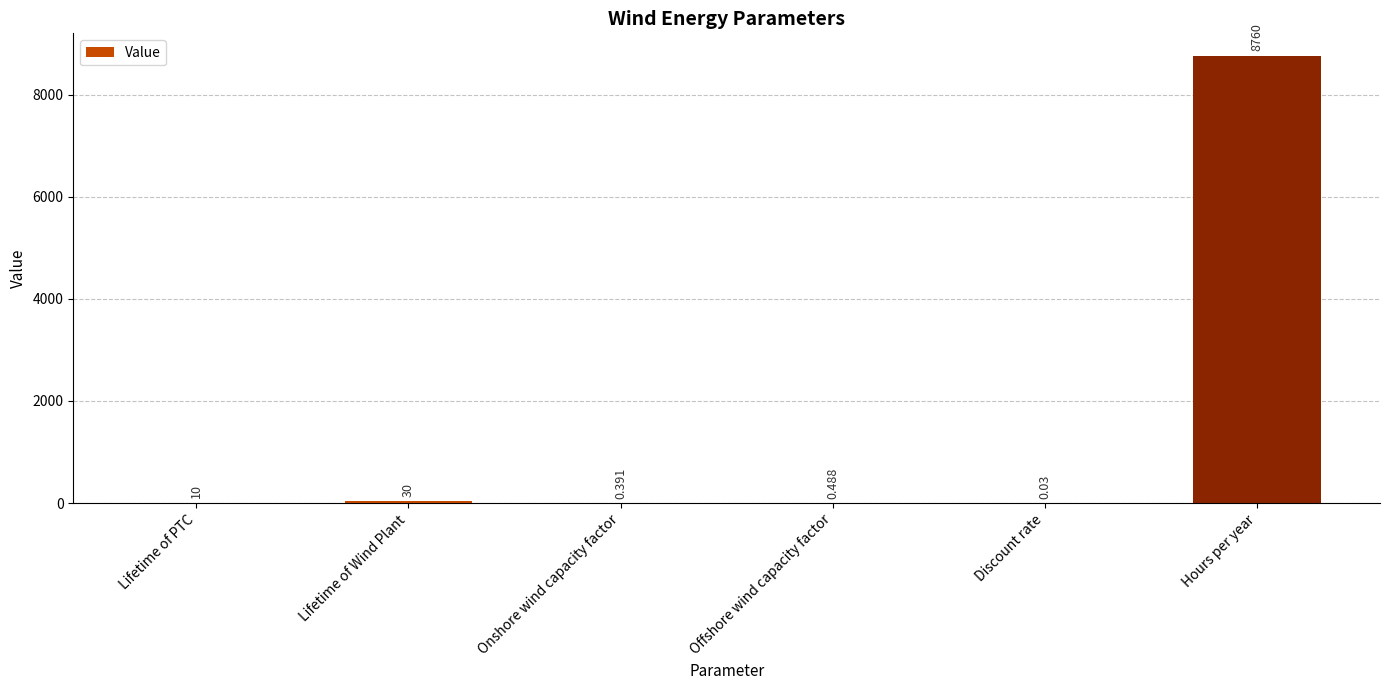

Which label corresponds to the largest value in the chart?

Hours per year